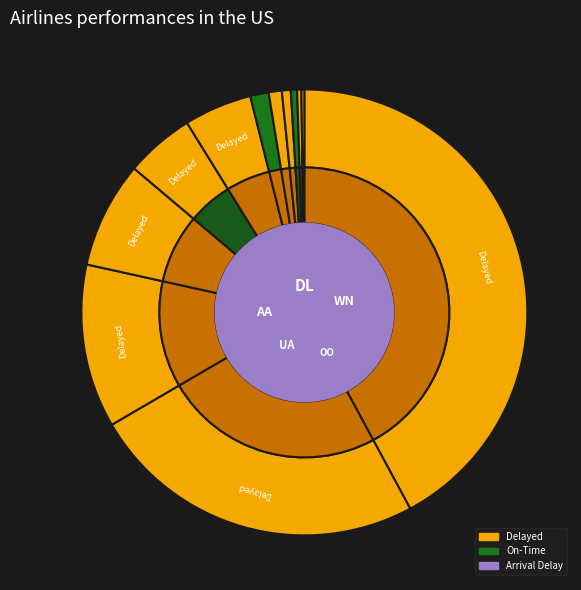

How many segments does this pie chart have?

12